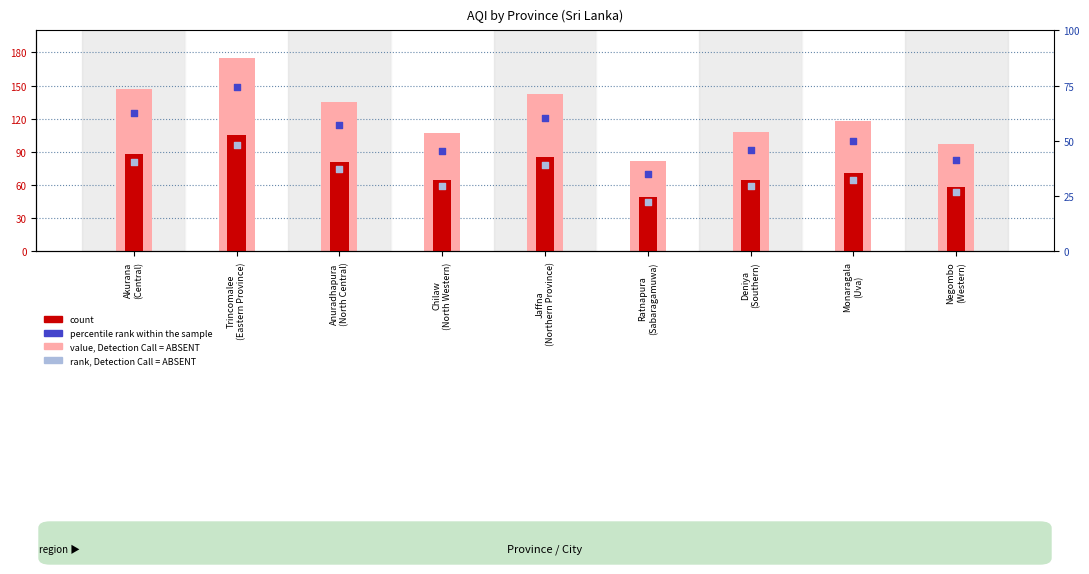

Which series has the largest total across all categories?

value, Detection Call = ABSENT